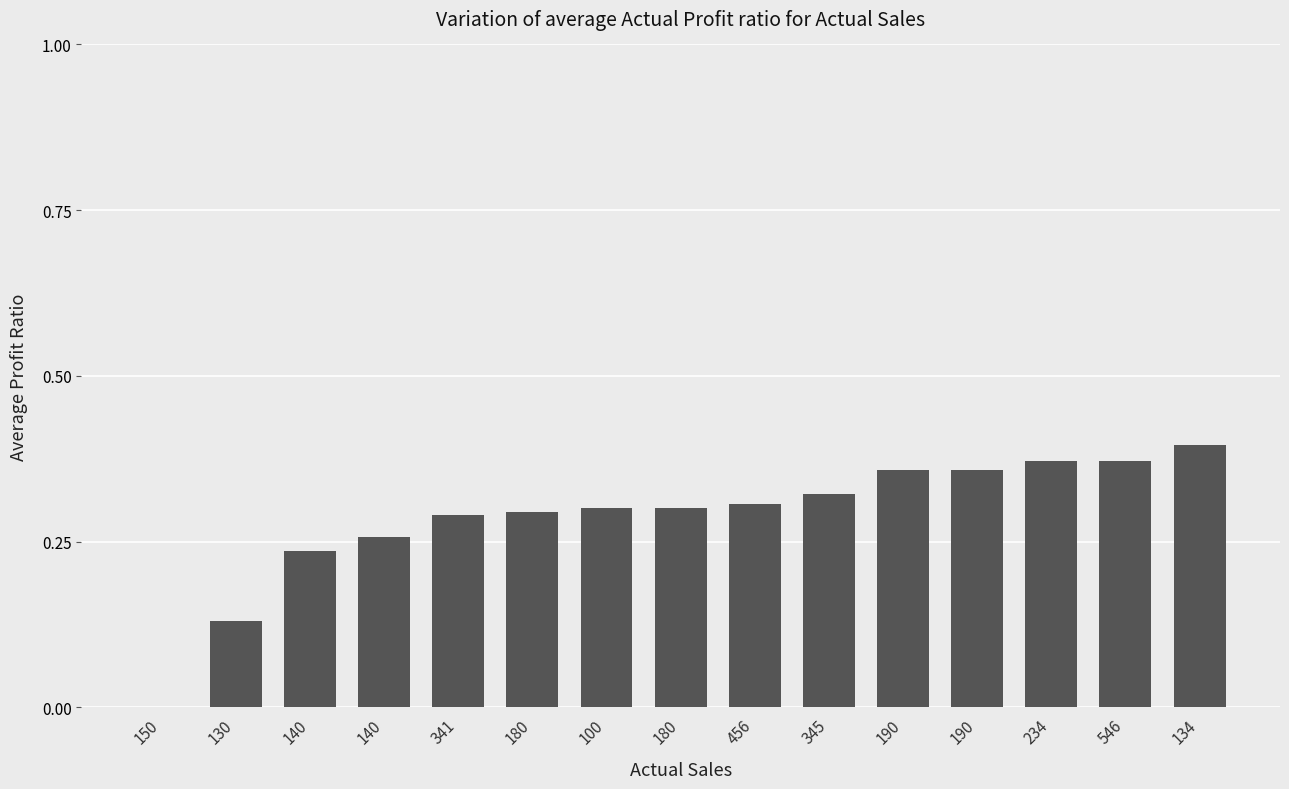

Reading left to right, list all the values displayed in this chart.

150=0.0	130=0.1	140=0.2	140=0.3	341=0.3	180=0.3	100=0.3	180=0.3	456=0.3	345=0.3	190=0.4	190=0.4	234=0.4	546=0.4	134=0.4